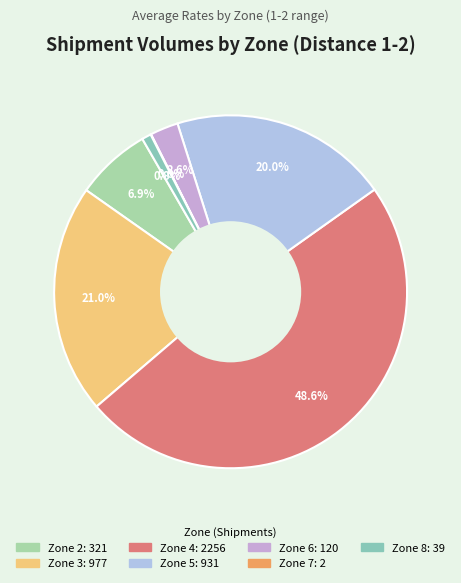

Does Zone 6 account for over 50% of the chart?

No